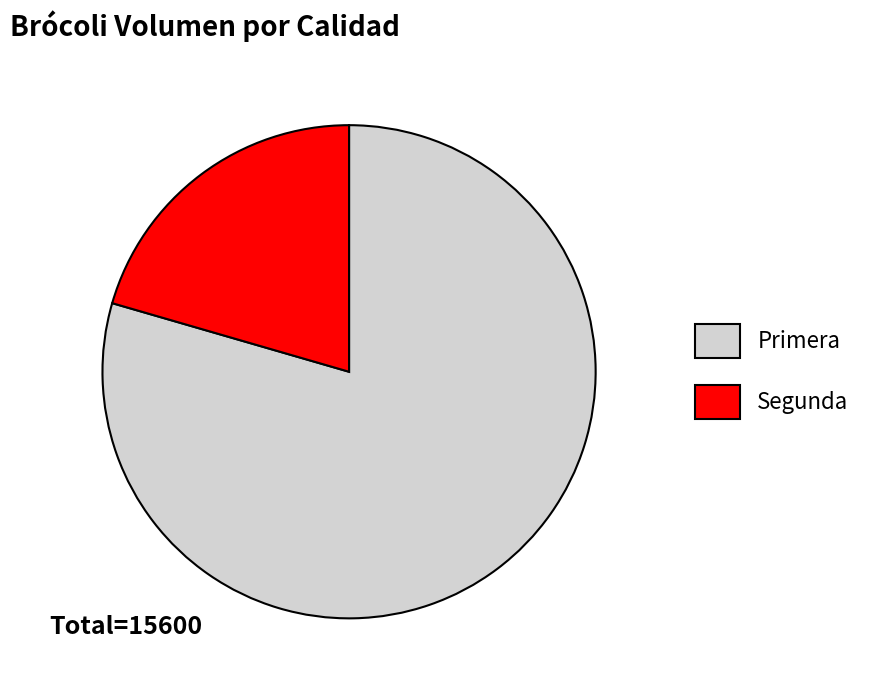

Is it true that Segunda is 21% of the pie?

True